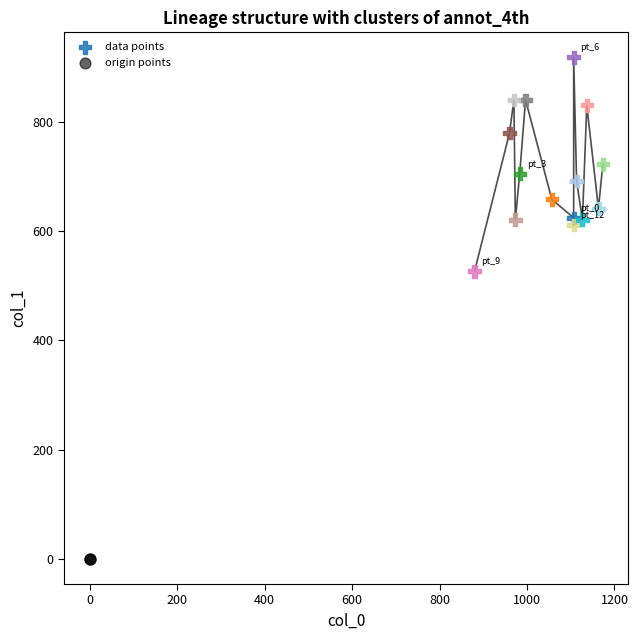

Which series reaches the minimum Y coordinate?

origin points